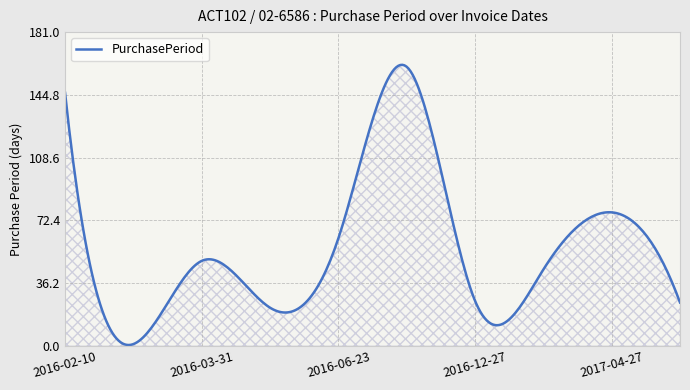

True or false: the data has more than 0 interior local peaks.

True